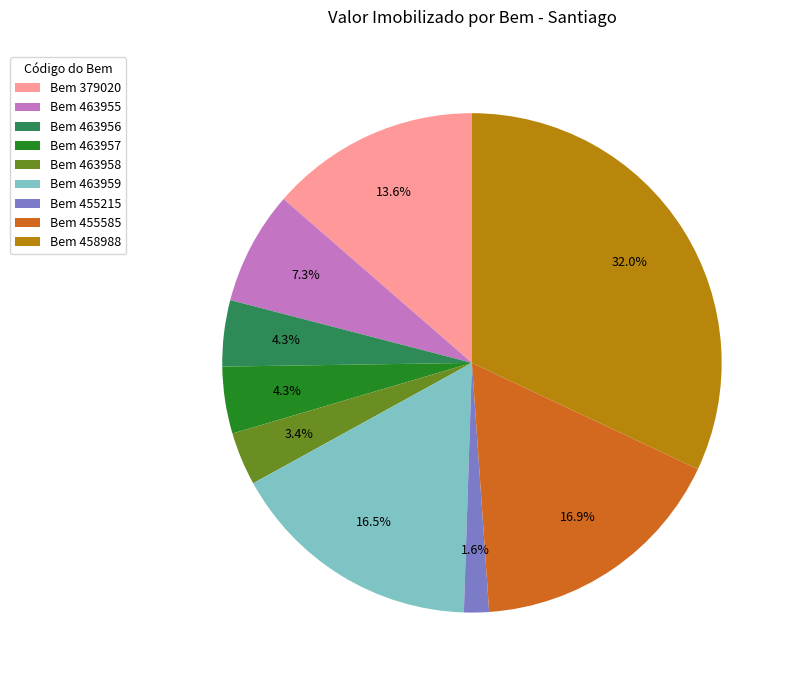

What is the smallest slice in the pie chart?

Bem 455215